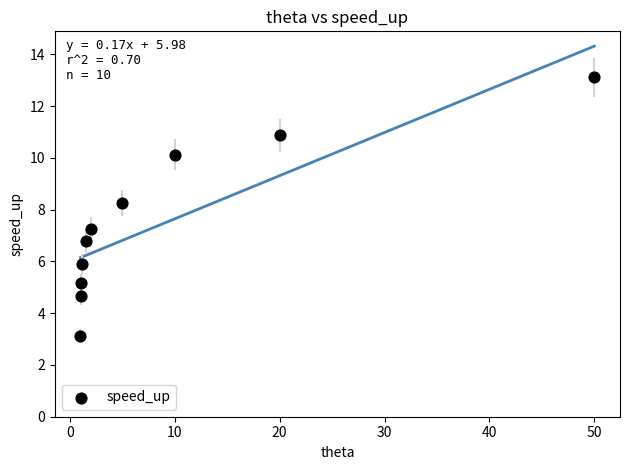

What is the range of Y values (max minus min)?

10.0